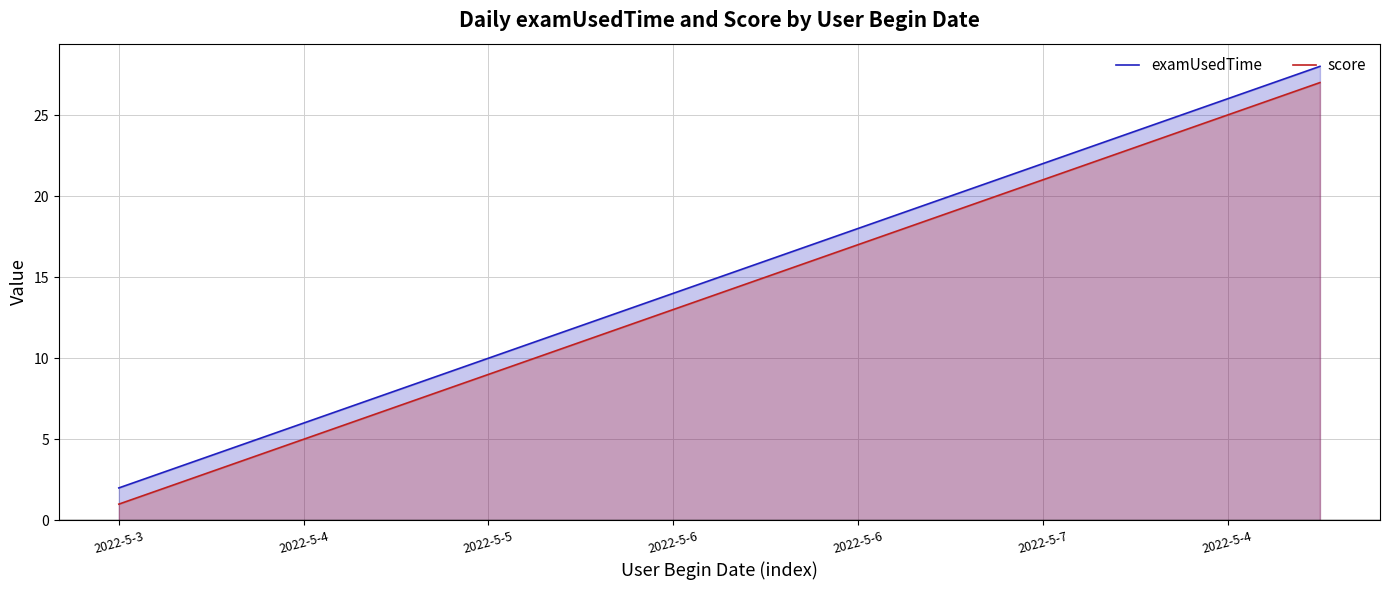

True or false: score and examUsedTime cross at least once.

False